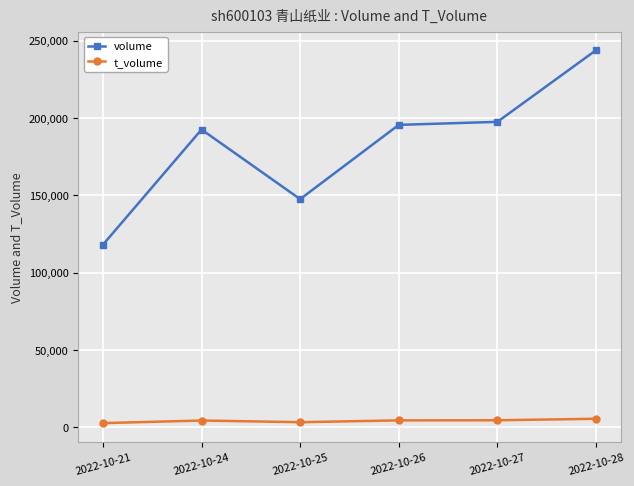

Which category has the highest value across all series?

2022-10-28